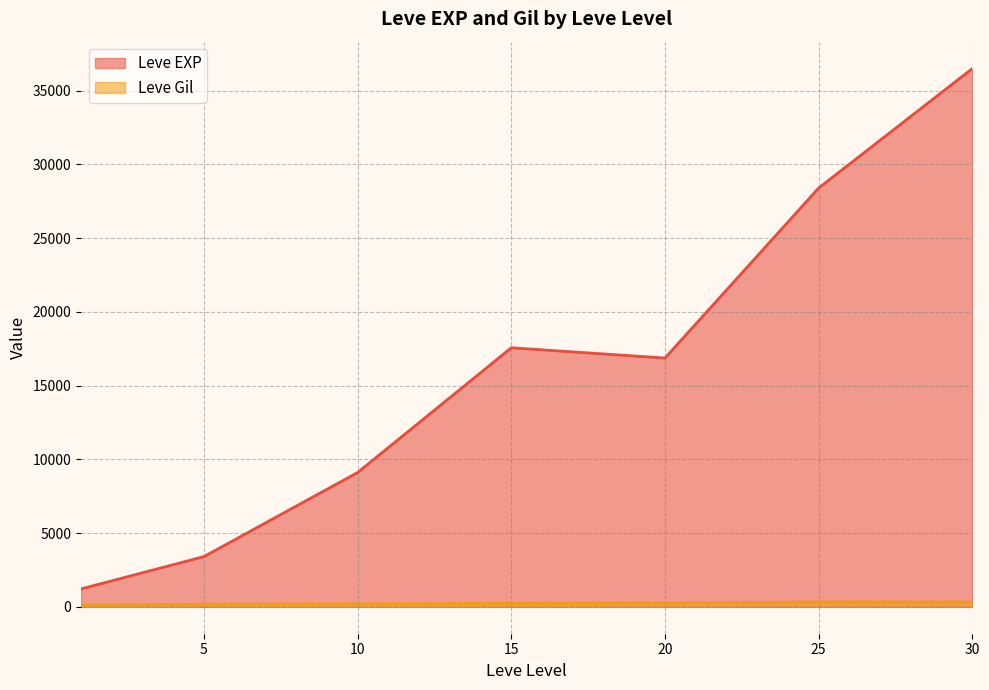

In Leve Gil, how many points are higher than both neighbors (excluding endpoints)?

1